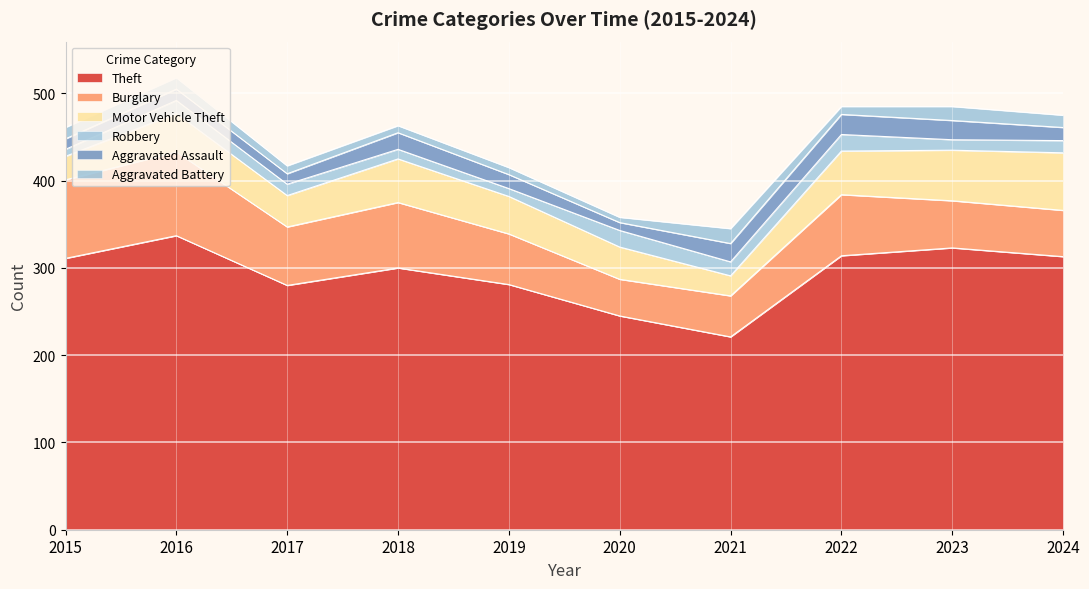

What is the total value across all series at 2021?

345